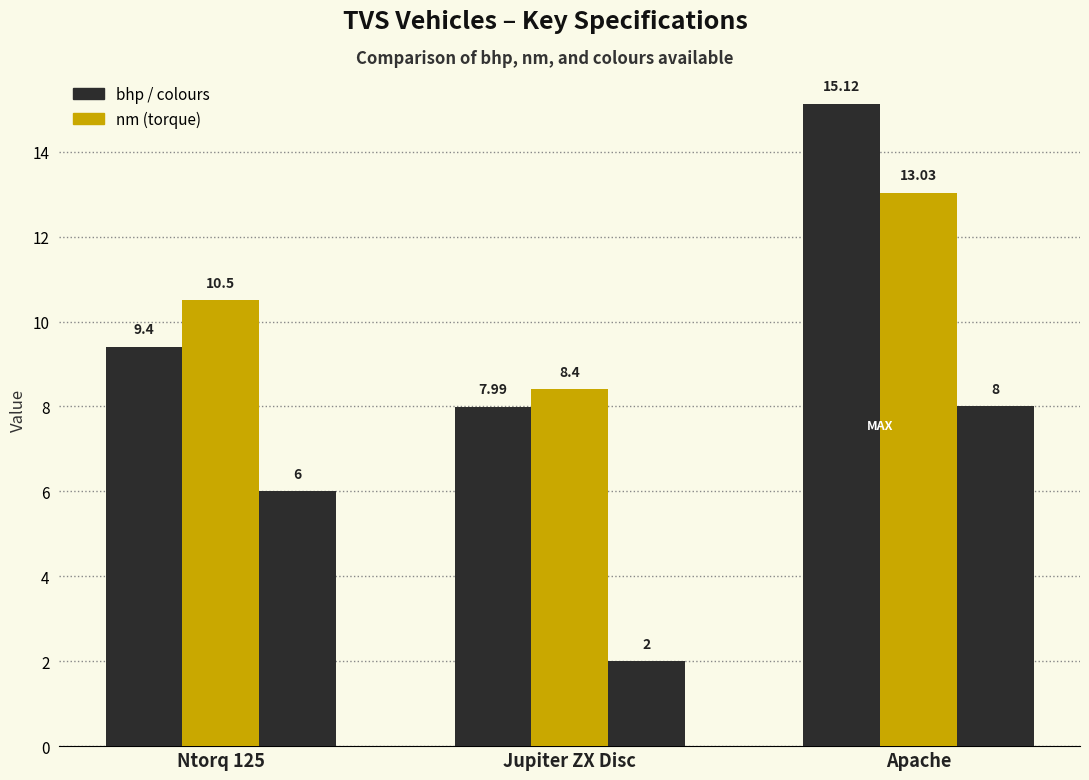

Does the chart contain any negative values?

No